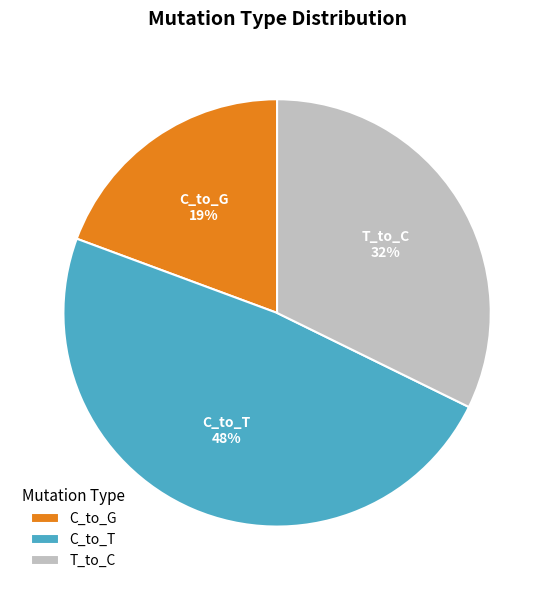

True or false: T_to_C accounts for 32% of the total.

True